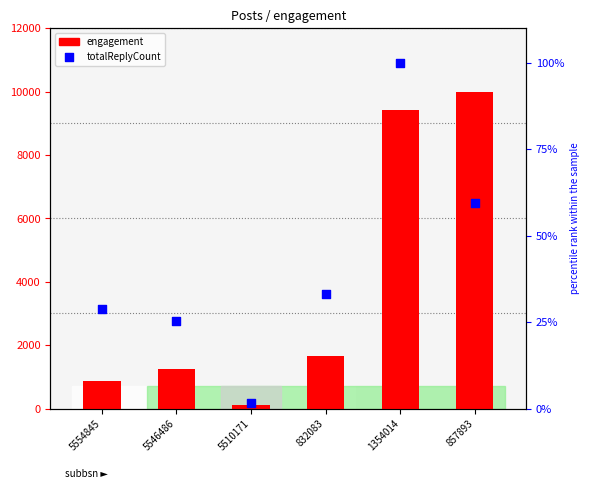

Which series contains the highest Y value?

engagement